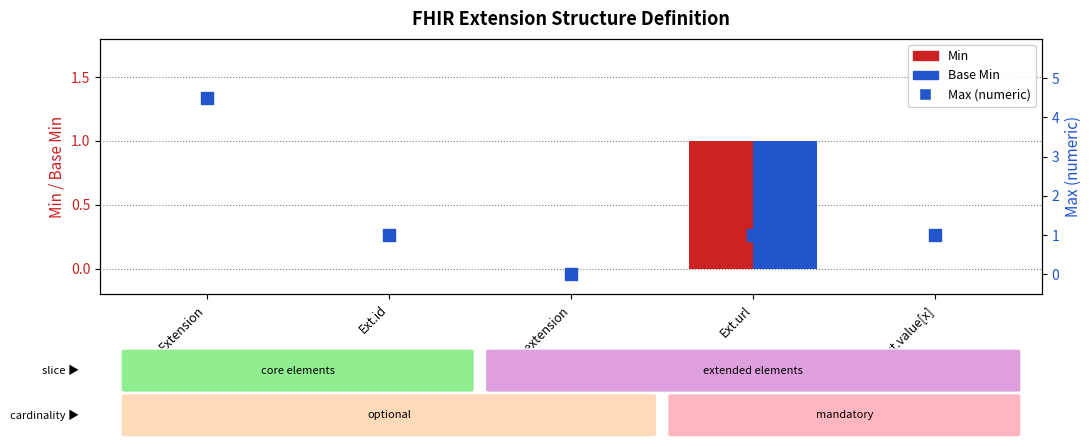

What are all the series names shown in the legend?

Min, Base Min, Max (numeric)